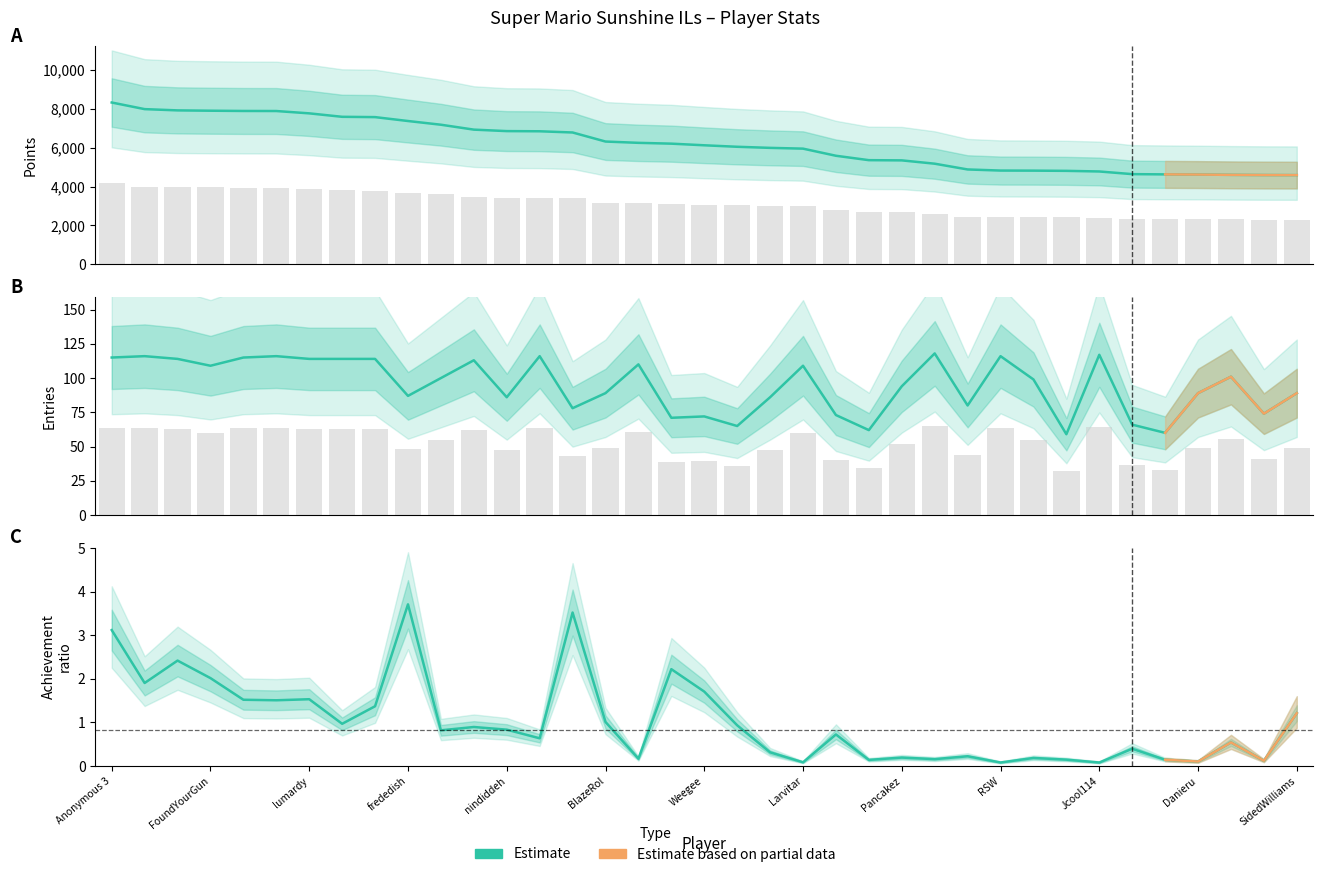

Reading right to left, extract all data points from this chart.

Points: 4588.0	4592.0	4602.0	4617.0	4626.0	4639.0	4776.0	4808.0	4819.0	4823.0	4880.0	5177.0	5348.0	5359.0	5586.0	5953.0	5993.0	6049.0	6126.0	6210.0	6252.0	6319.0	6786.0	6848.0	6857.0	6933.0	7186.0	7377.0	7578.0	7594.0	7772.0	7892.0	7895.0	7908.0	7925.0	7990.0	8331.0
Entries: 89.0	74.0	101.0	89.0	60.0	66.0	117.0	59.0	99.0	116.0	80.0	118.0	94.0	62.0	73.0	109.0	86.0	65.0	72.0	71.0	110.0	89.0	78.0	116.0	86.0	113.0	100.0	87.0	114.0	114.0	114.0	116.0	115.0	109.0	114.0	116.0	115.0
Achievement ratio: 1.2	0.1	0.5	0.1	0.1	0.4	0.1	0.1	0.2	0.1	0.2	0.2	0.2	0.1	0.7	0.1	0.3	0.9	1.7	2.2	0.2	1.0	3.5	0.6	0.8	0.9	0.8	3.7	1.4	1.0	1.5	1.5	1.5	2.0	2.4	1.9	3.1